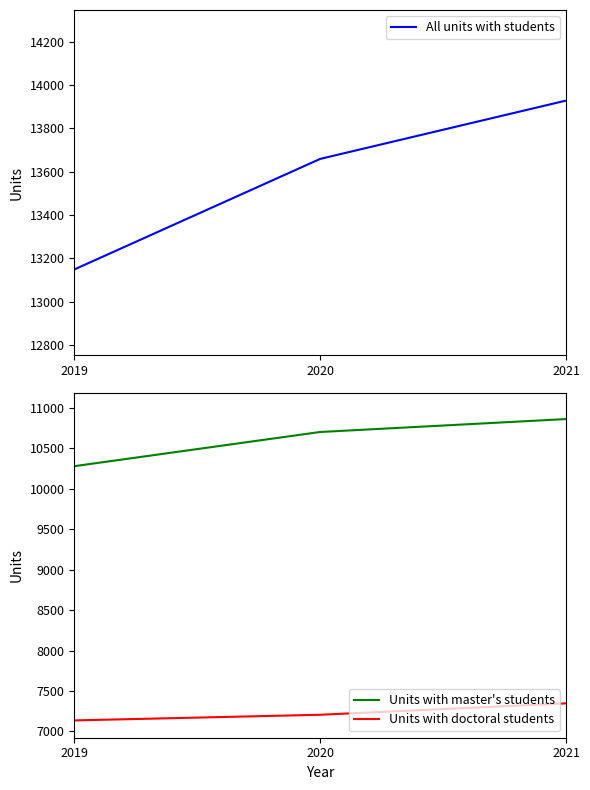

What is the highest value of the All units with students series?

13928